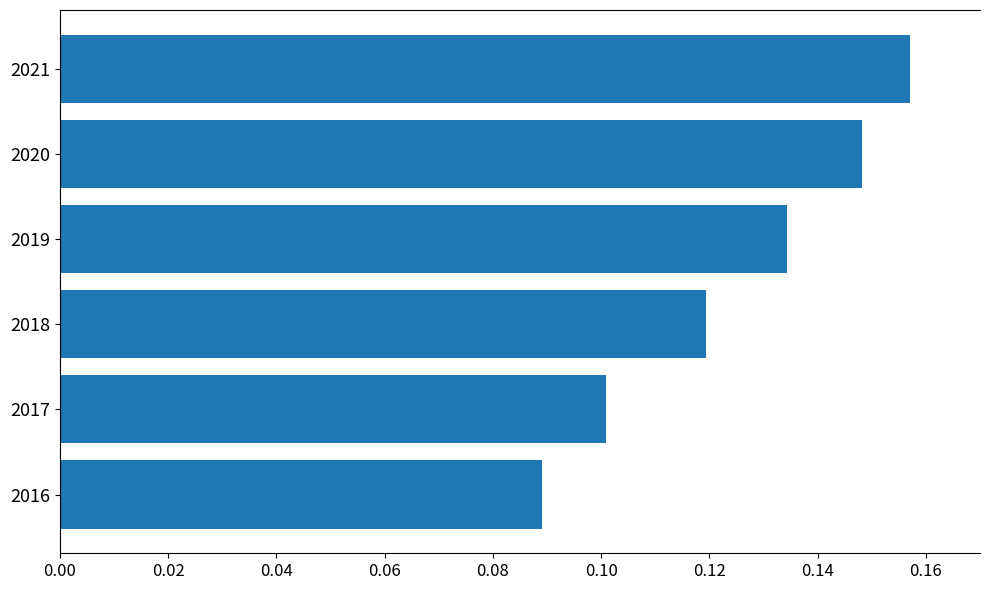

List the labels in order of value, largest first.

2021, 2020, 2019, 2018, 2017, 2016